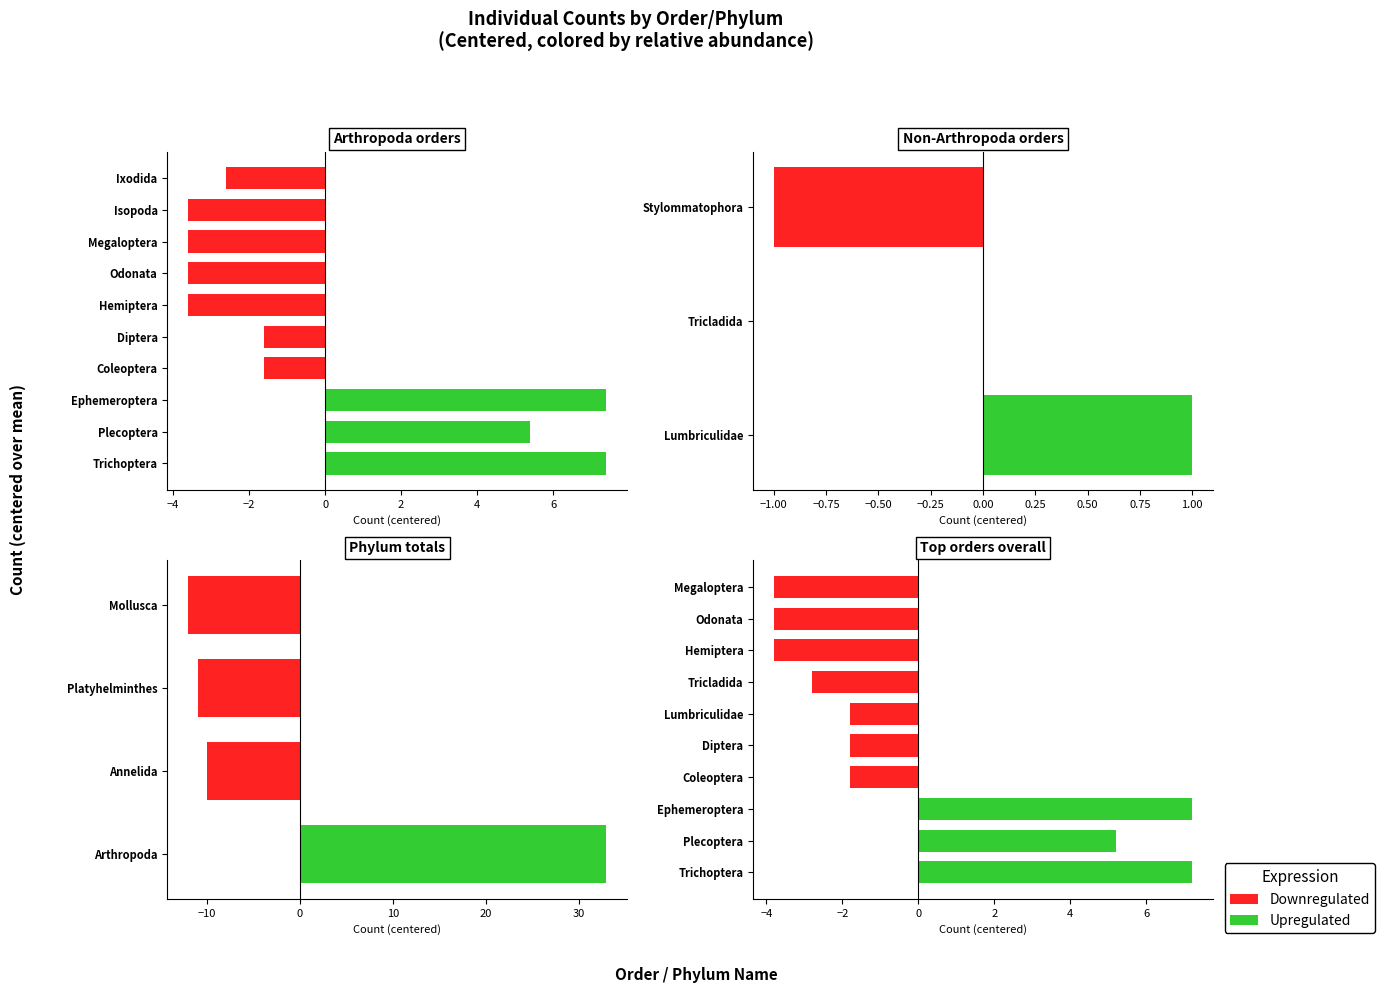

Which series changed the most between −4 and 0?

Upregulated